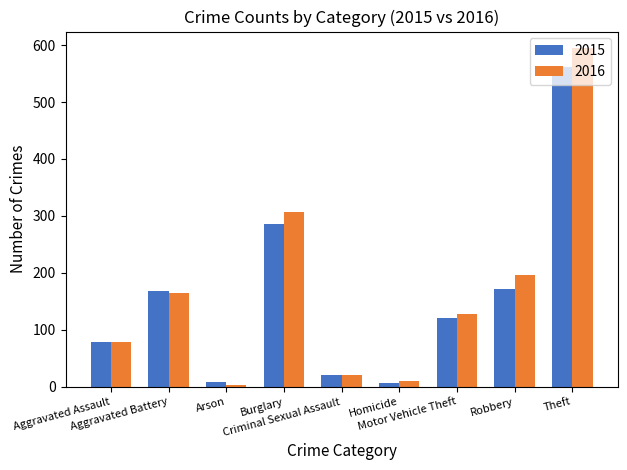

Does the chart contain any negative values?

No